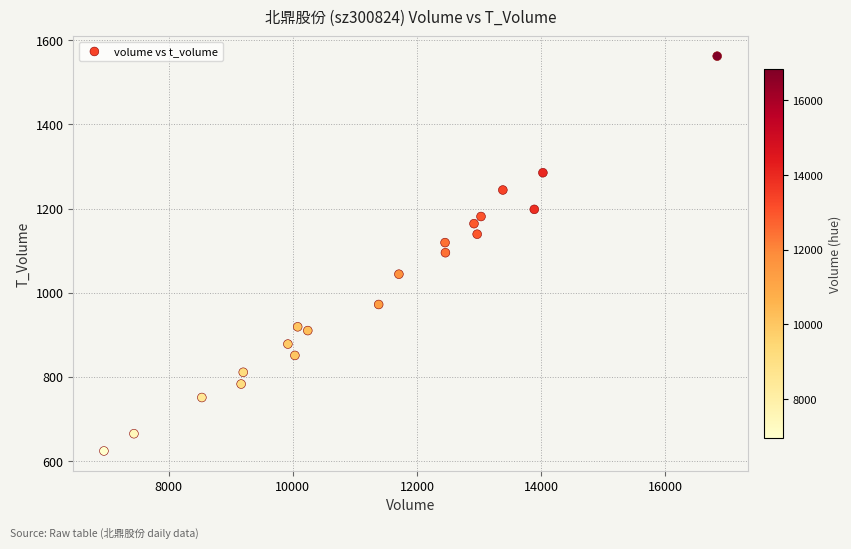

What is the range of X values (max minus min)?

9888